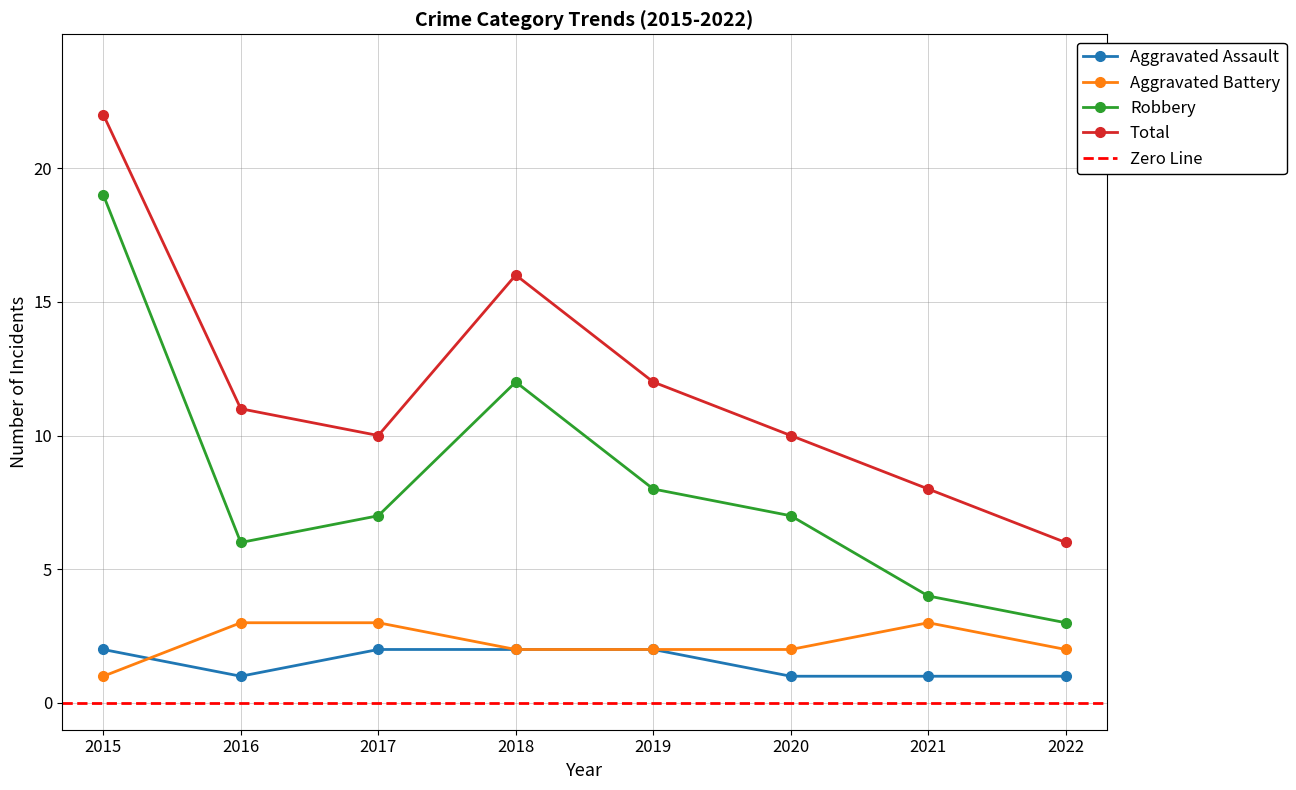

What is the minimum value for Total?

6